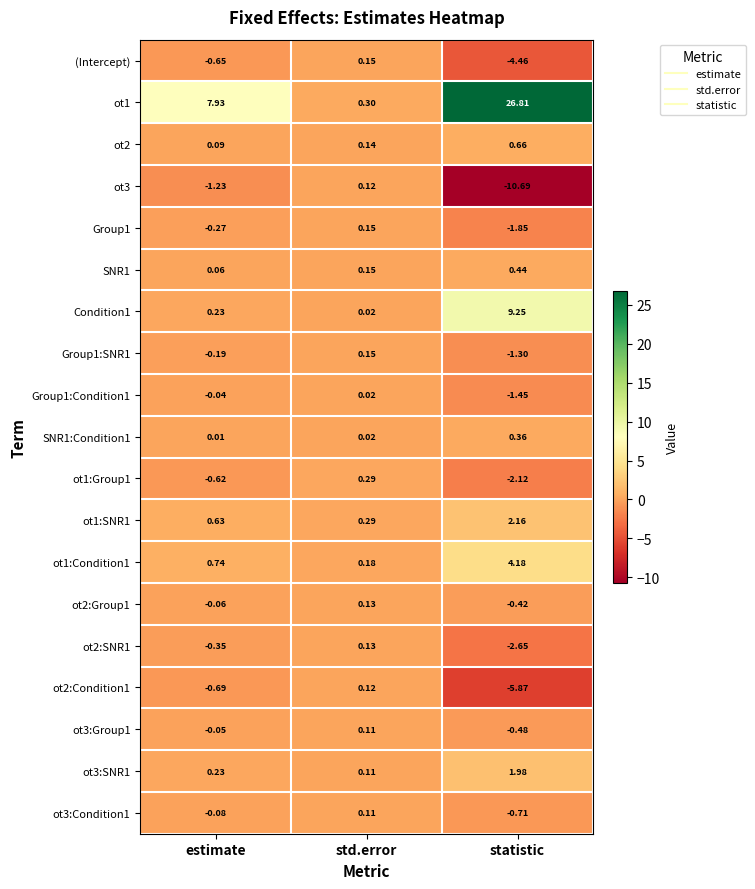

Between estimate and statistic, which series saw the biggest shift?

ot1